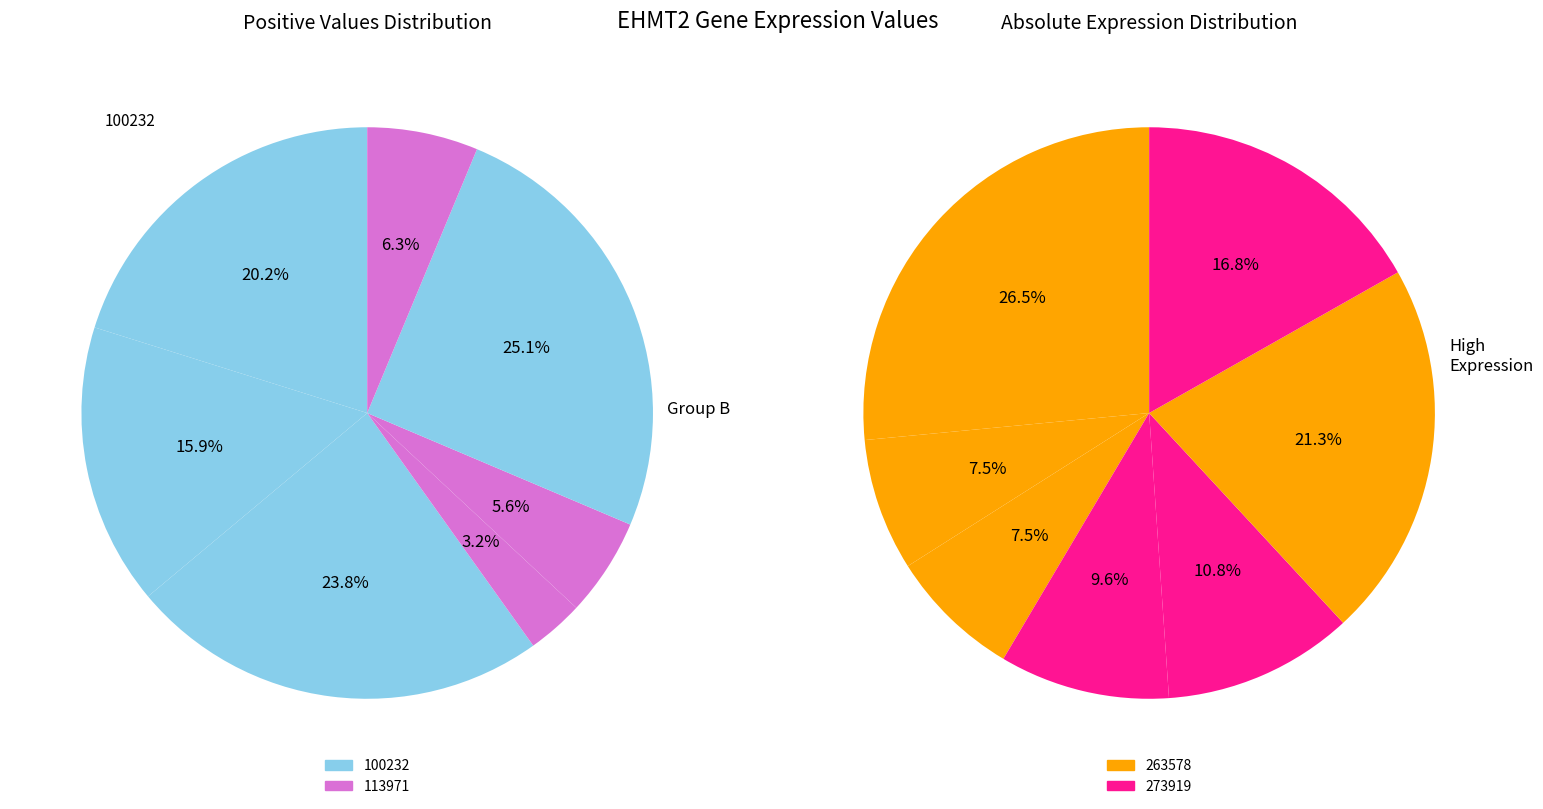

Is there any slice that represents more than half of the pie?

No